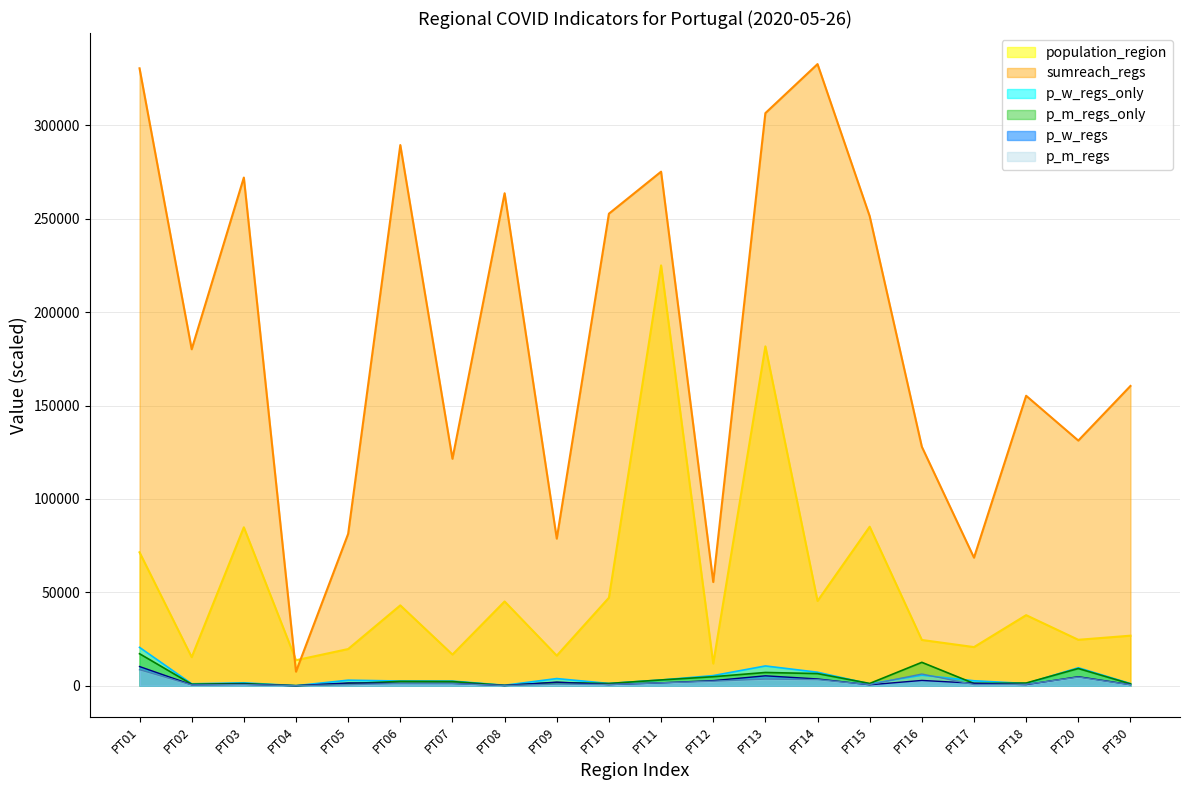

Which has a higher value, PT13 or PT12?

PT13